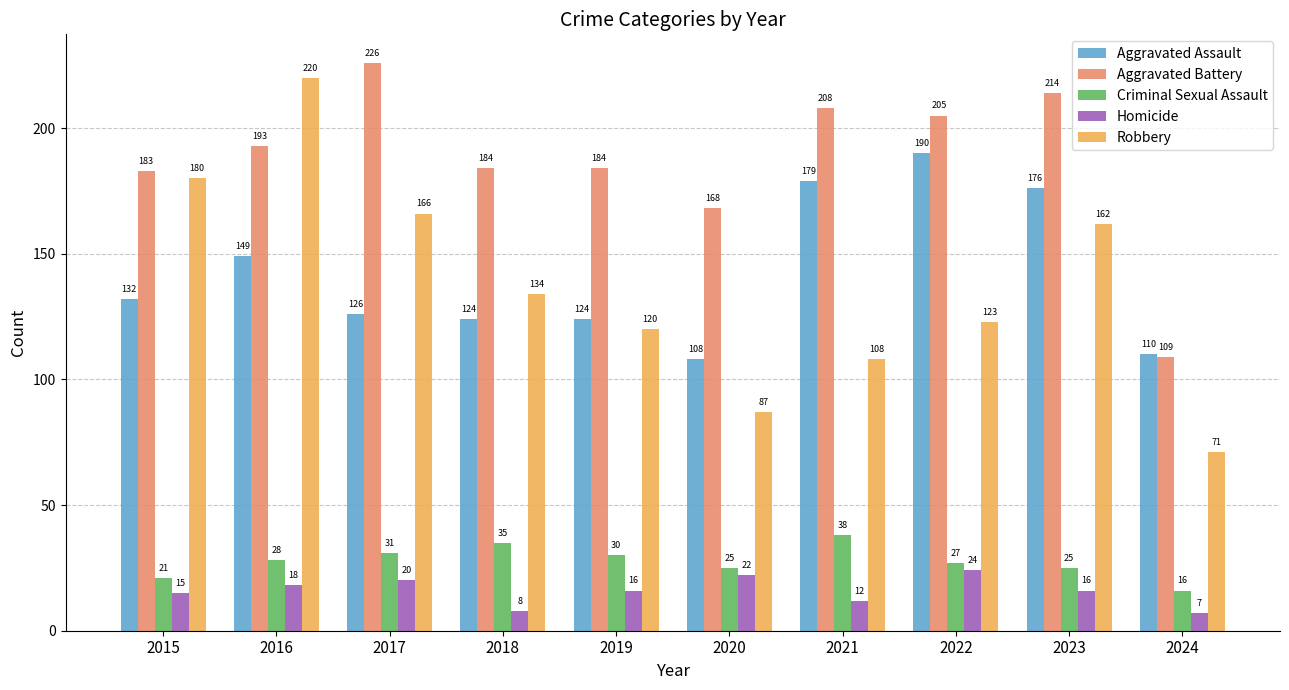

Are the bars grouped side by side (vs. stacked)?

Yes